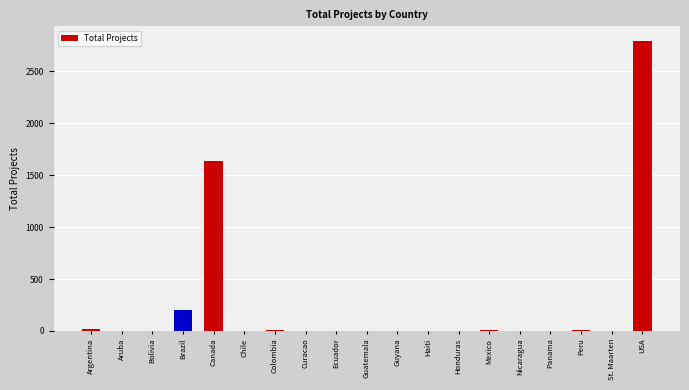

The value at USA is 1636. True or false?

False